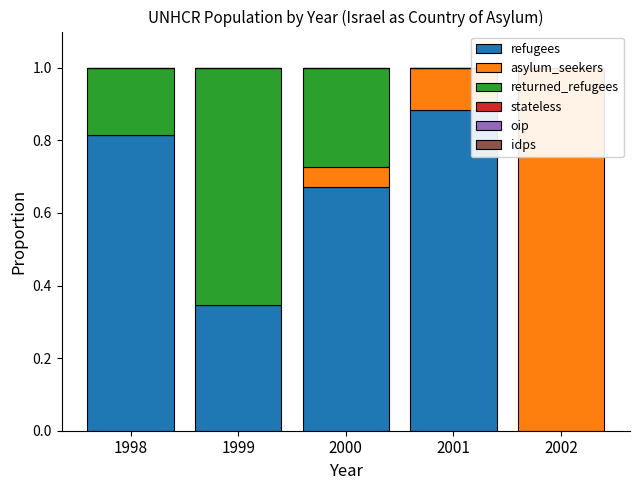

How many bars are there in total?

30